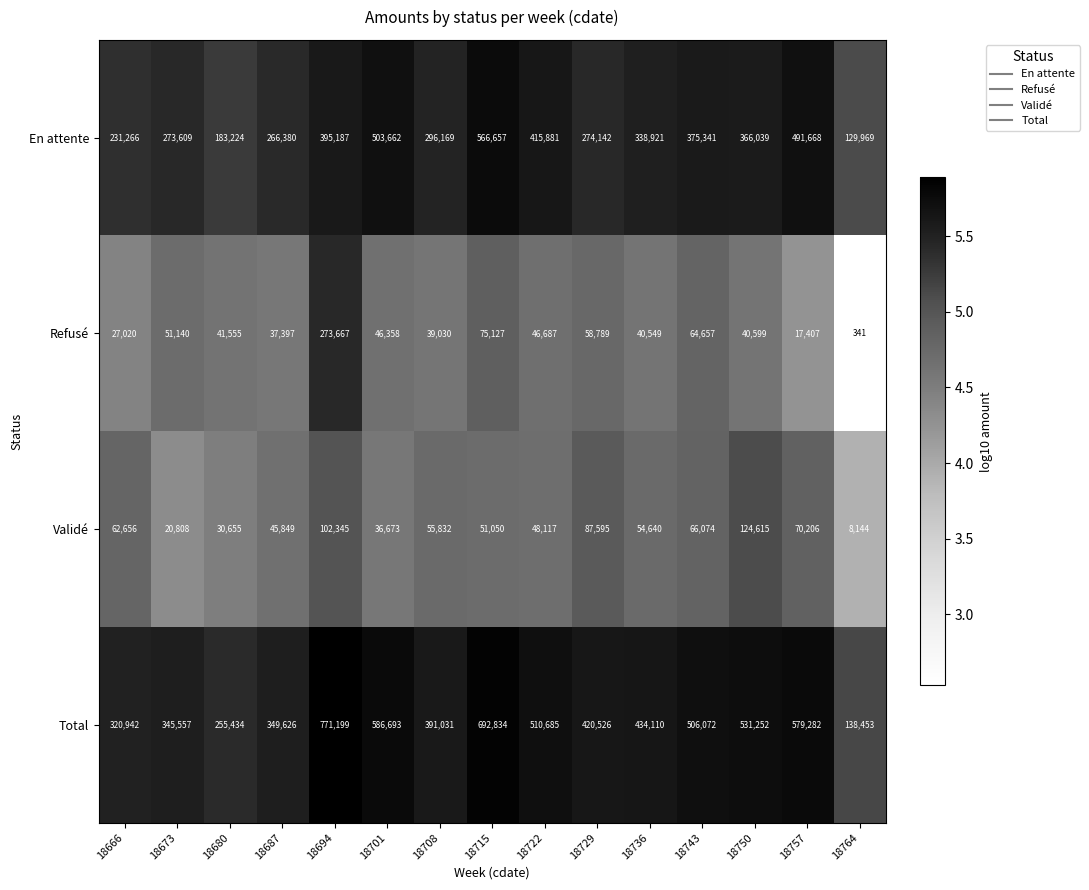

Is it true that Total equals 586693 at 18701?

True